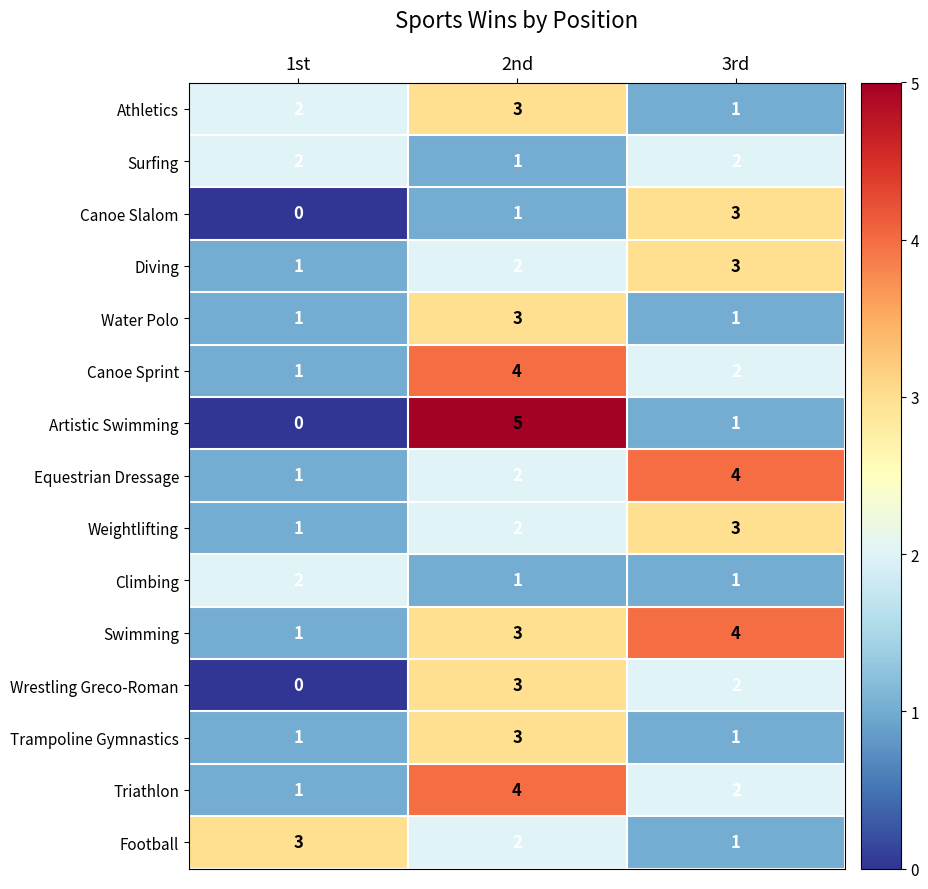

Count the Football values in the range 1 to 3.

3